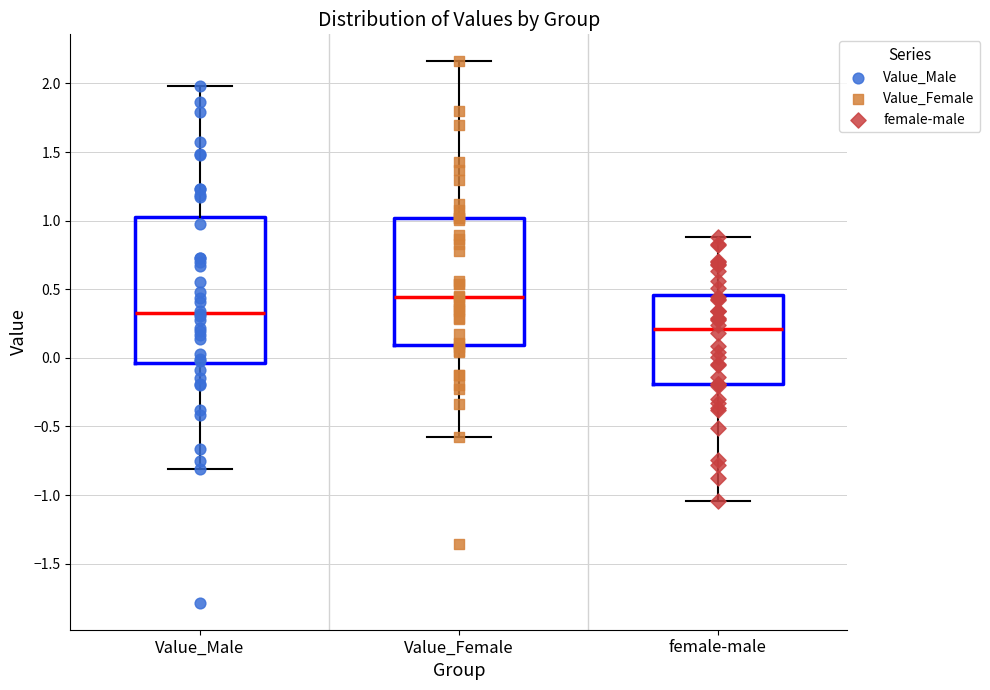

Where is the lower edge of the box for Value_Male on the y-axis? The values are not printed on the chart, so give them approximately, as read against the axis.

-0.05